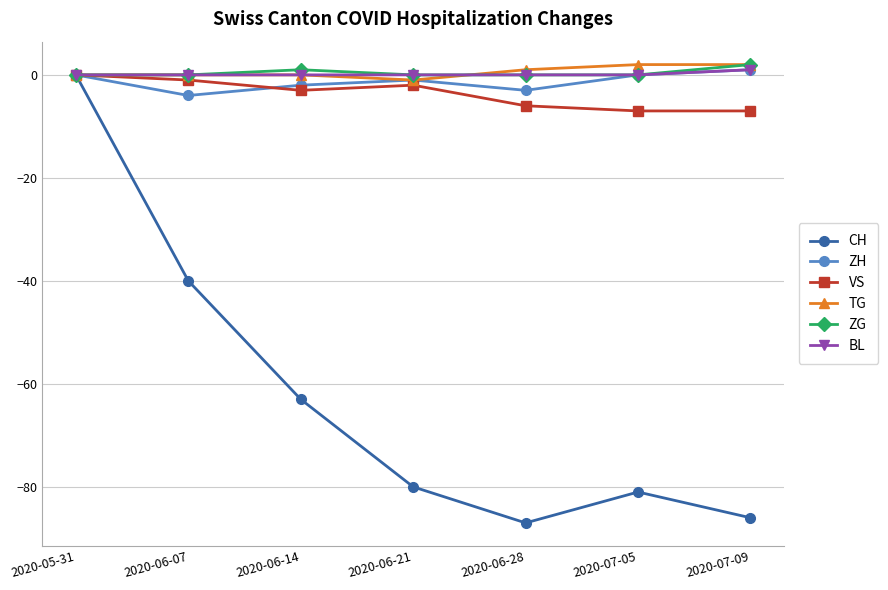

At which category is the sum across all series the highest?

2020-05-31